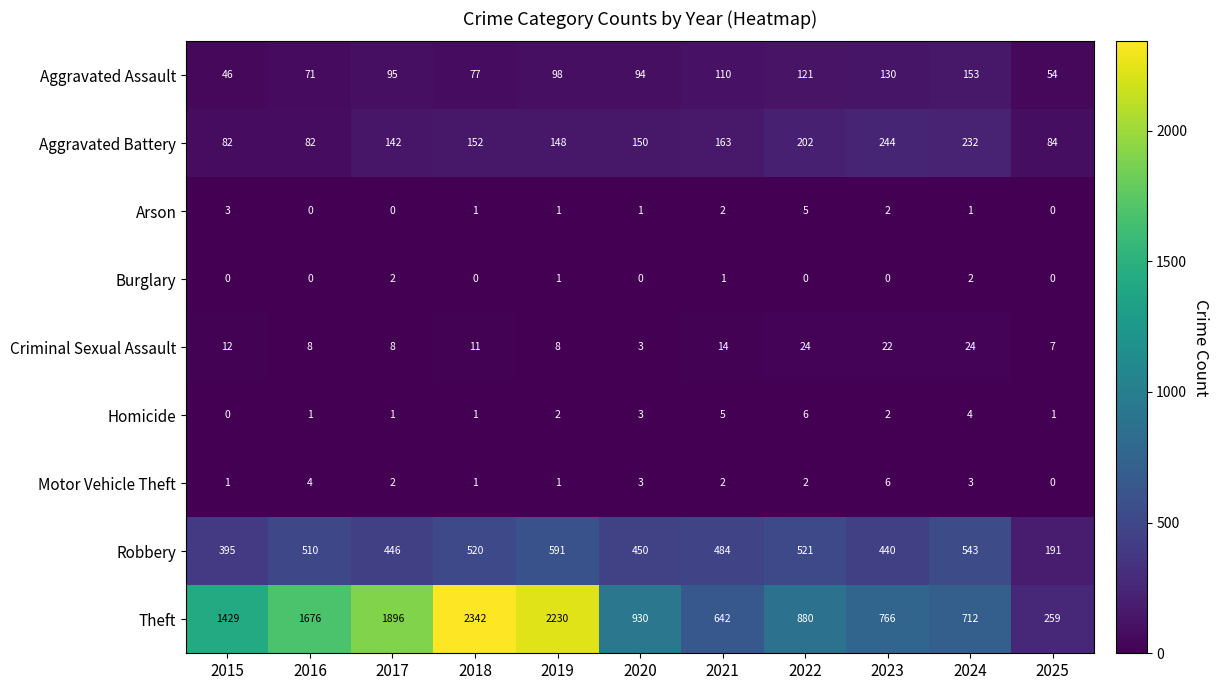

Which series changed the most between 2015 and 2019?

Theft